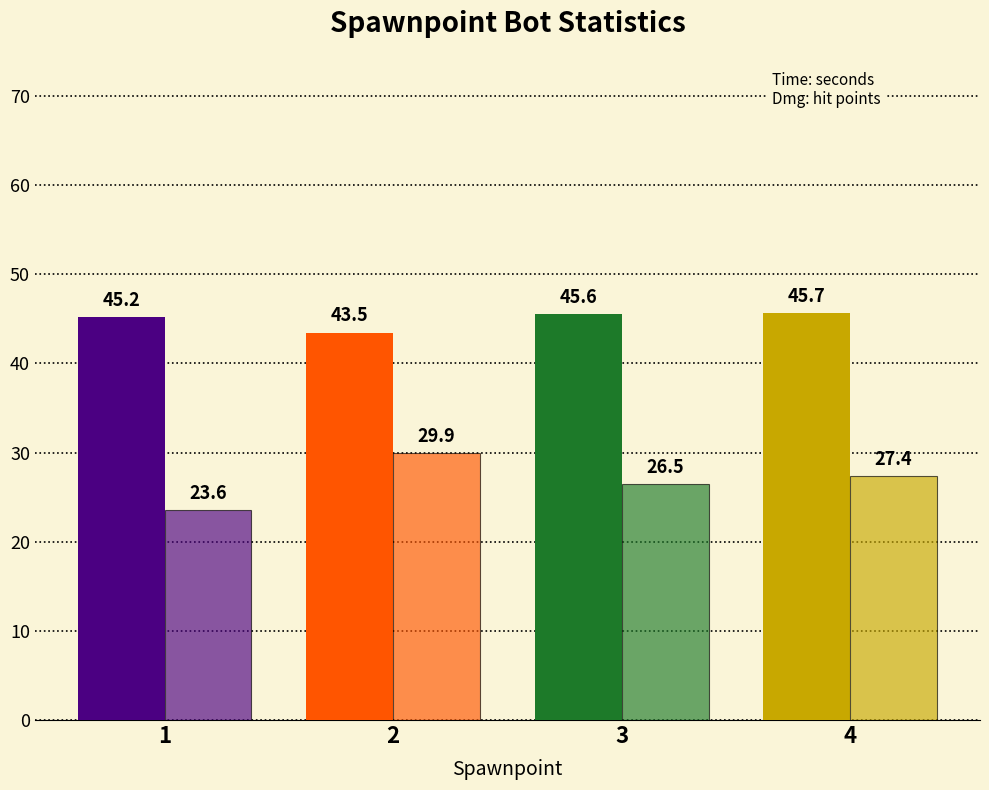

Are the bars grouped side by side (vs. stacked)?

Yes